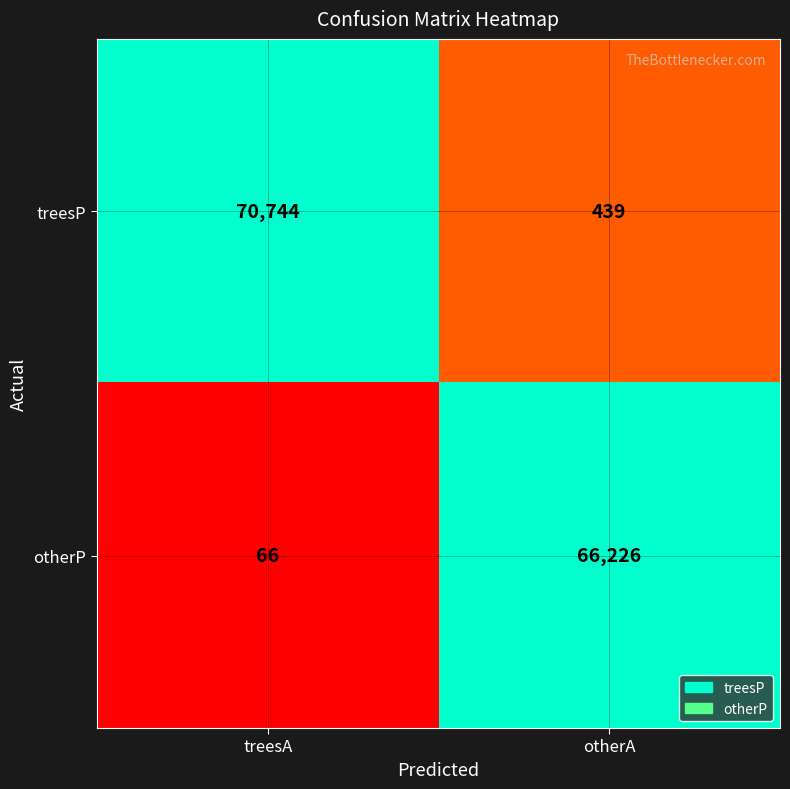

The value of treesP at treesA is 70744. True or false?

True